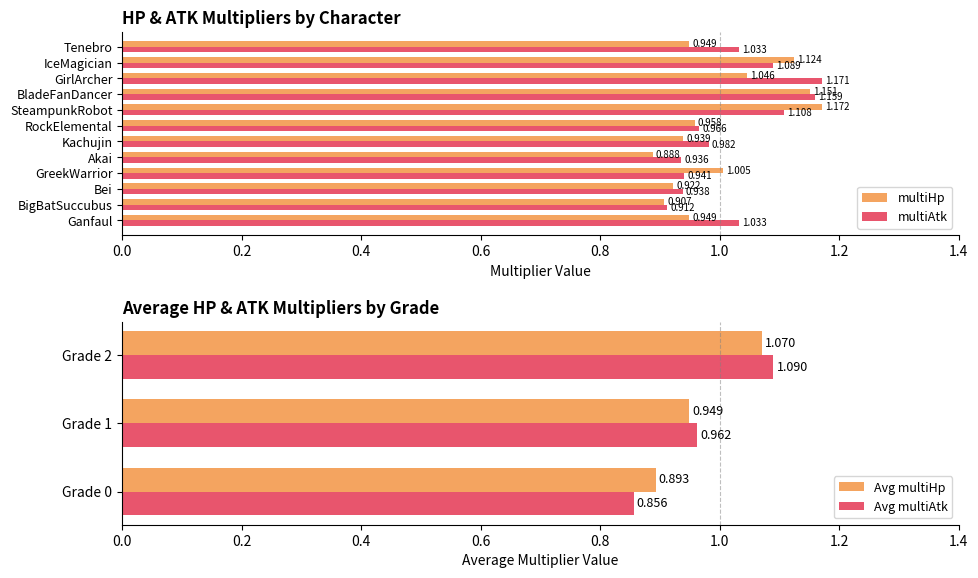

List the series in order of their peak value, lowest first.

multiAtk, multiHp